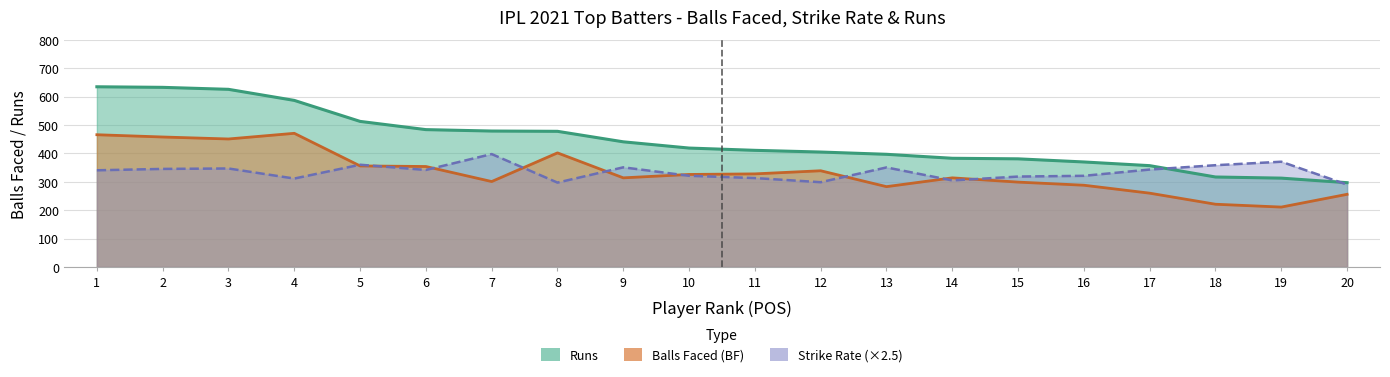

Which series has the largest range (max minus min)?

Runs